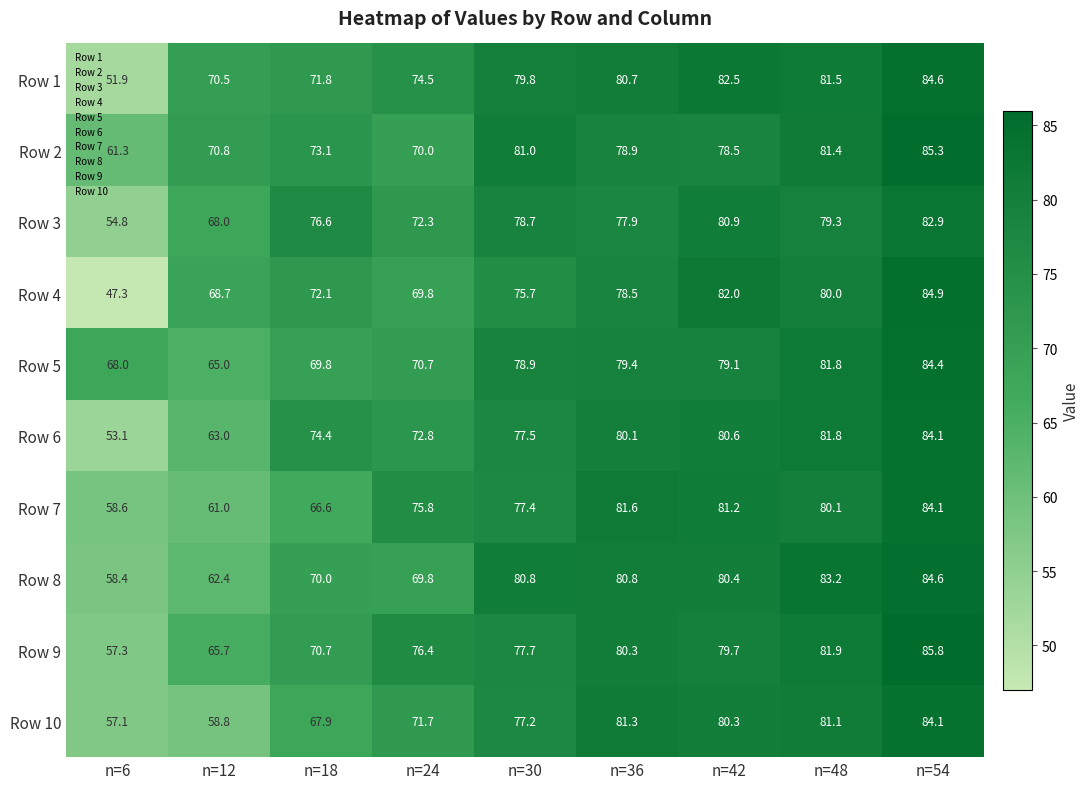

Which category has the lowest value in the Row 8 series?

n=6